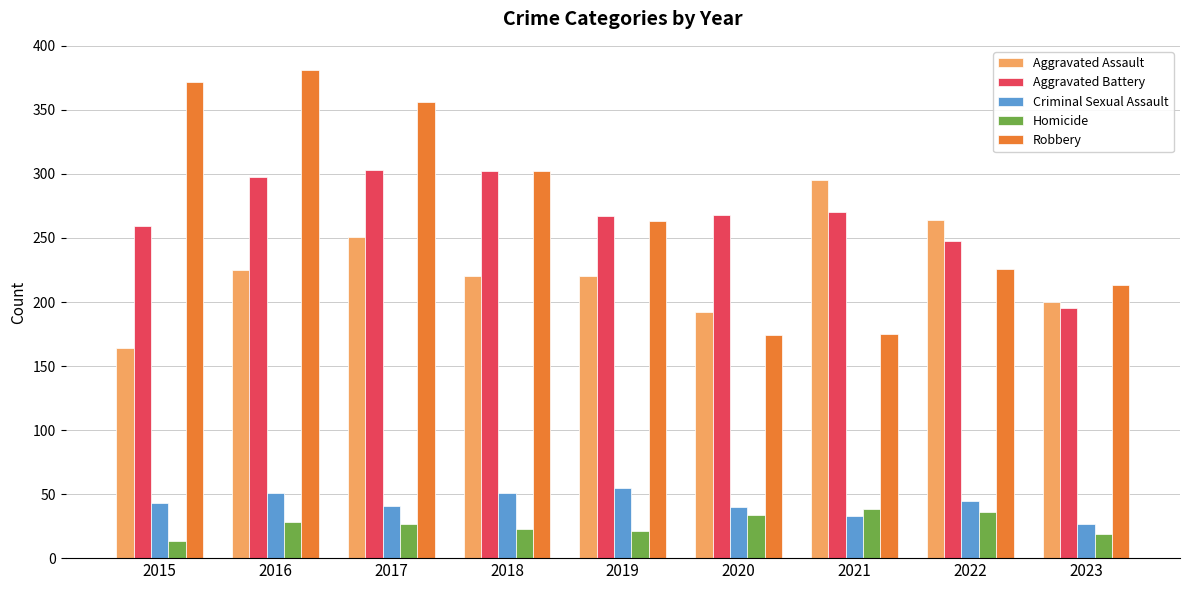

How many groups of bars are there?

9